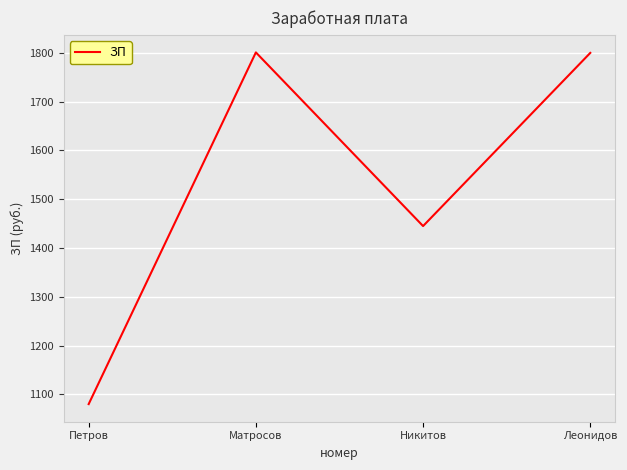

Read the value at Петров, to the nearest 50.

1100